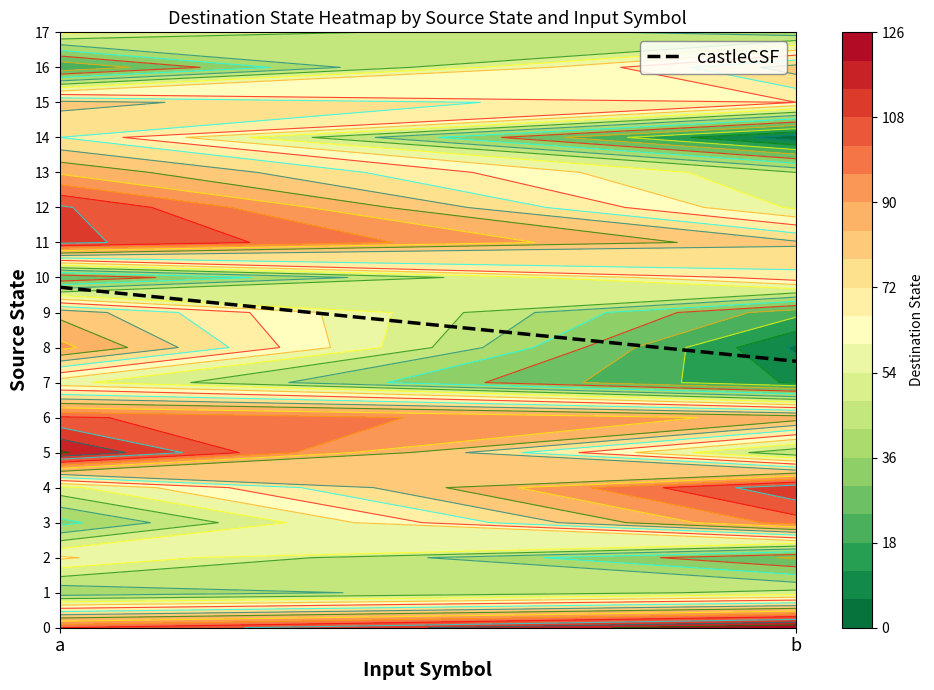

Which has a higher value, 0 or 1?

1